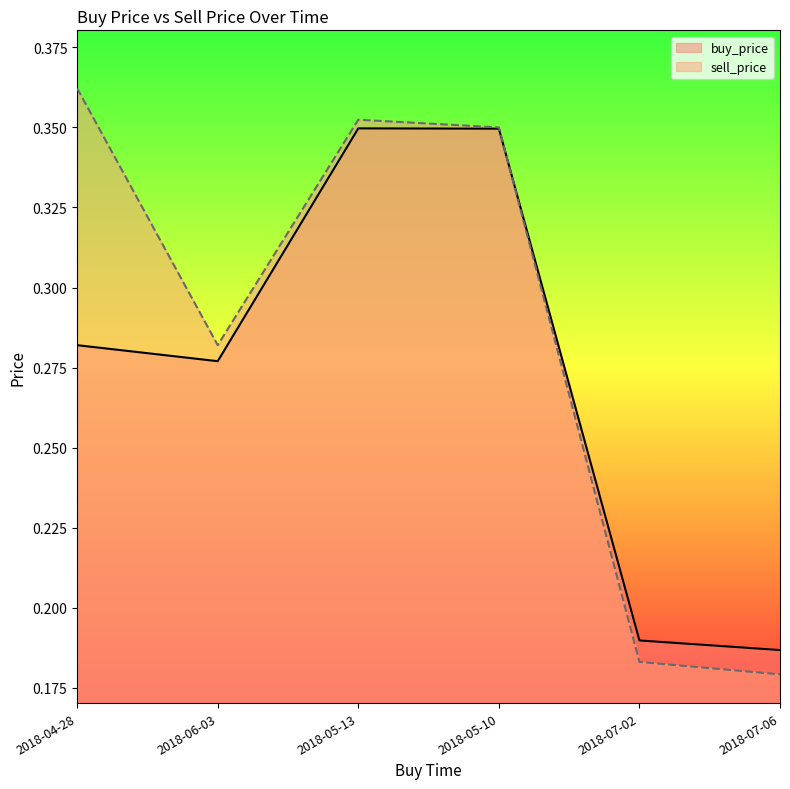

What position from the right is 2018-07-06?

1